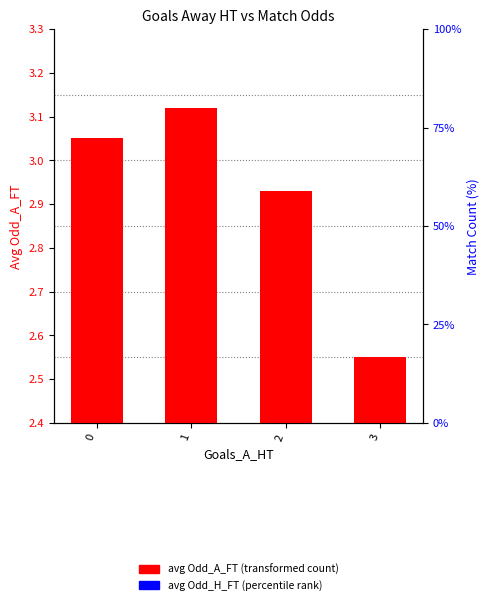

List the series in order of their overall mean, highest first.

avg Odd_A_FT, avg Odd_H_FT (scaled)